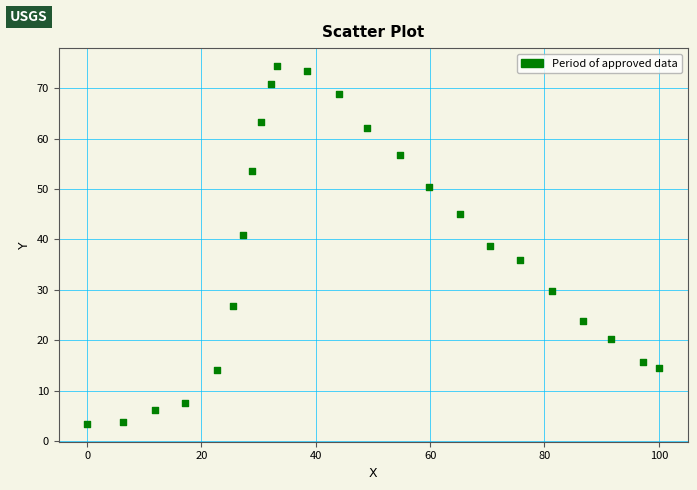

What is the range of X values (max minus min)?

100.1